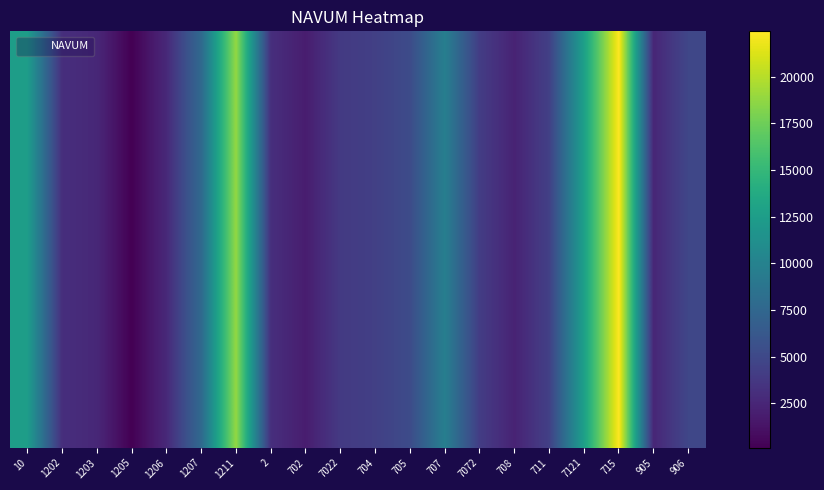

Reading right to left, transcribe all the data shown in this chart.

4863	2520	22423	12737	4370	2307	4093	9703	5224	4345	3918	1912	3123	18848	7746	2698	129	2610	3111	12561